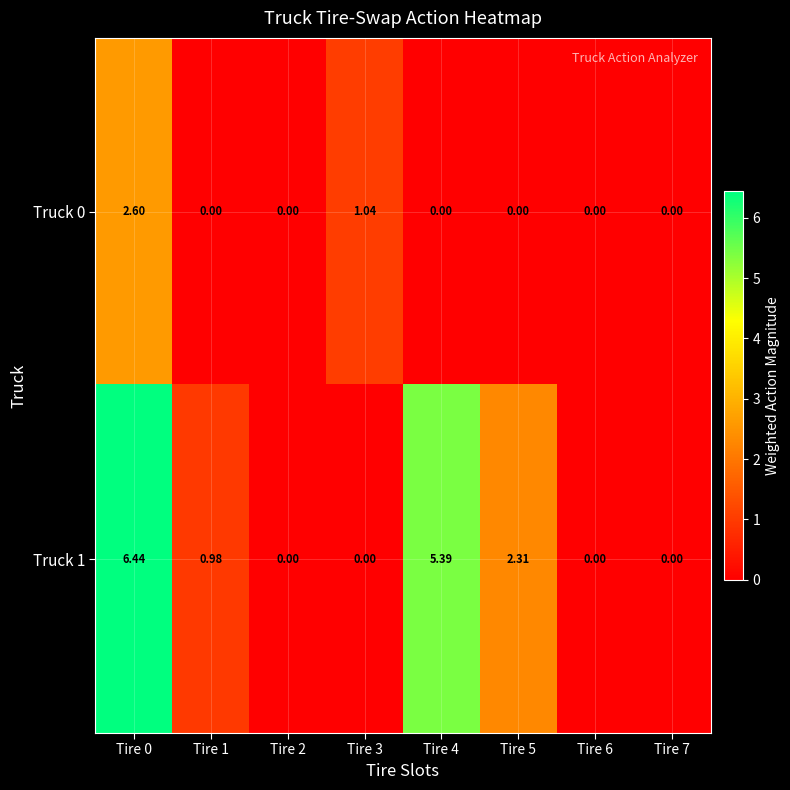

Is the value of Truck 0 at Tire 0 greater than the value of Truck 1 at Tire 0?

No